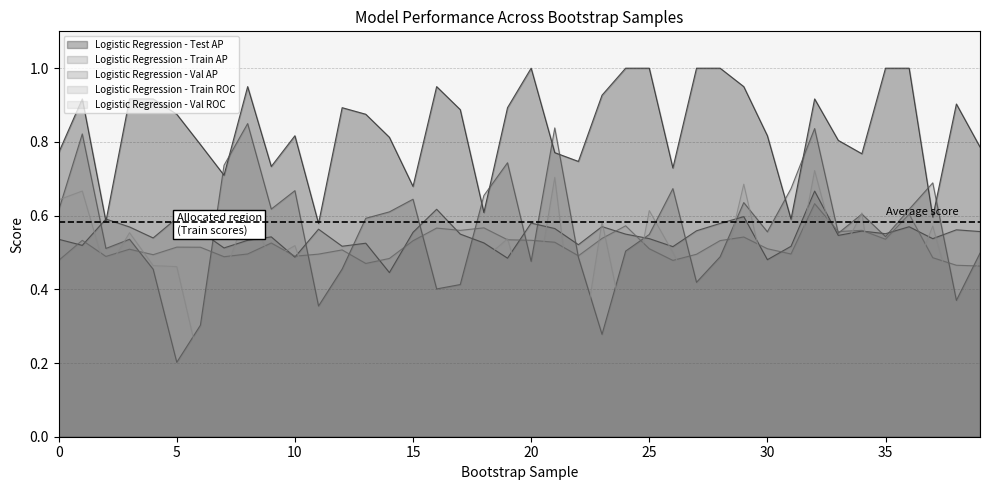

What is the approximate value of Logistic Regression - Train AP at 18?

0.5